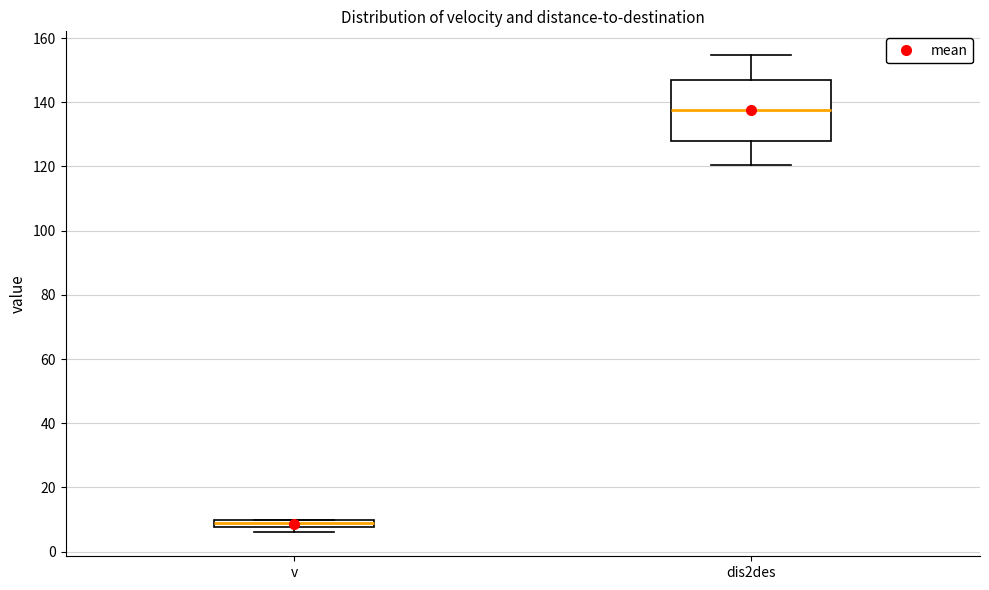

Where does the upper whisker of the box for dis2des end on the y-axis? The values are not printed on the chart, so give them approximately, as read against the axis.

154